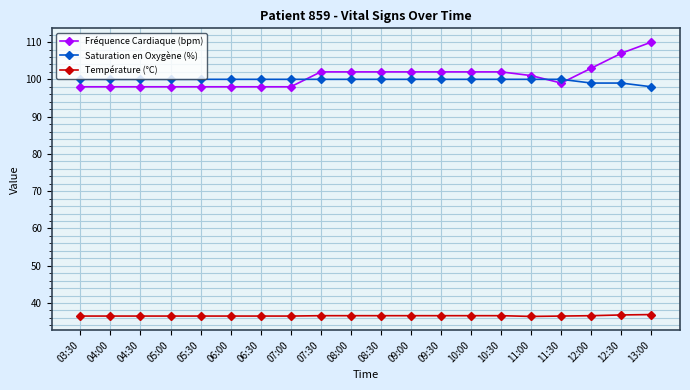

What is the sum of all Fréquence Cardiaque (bpm) values?

2018.0